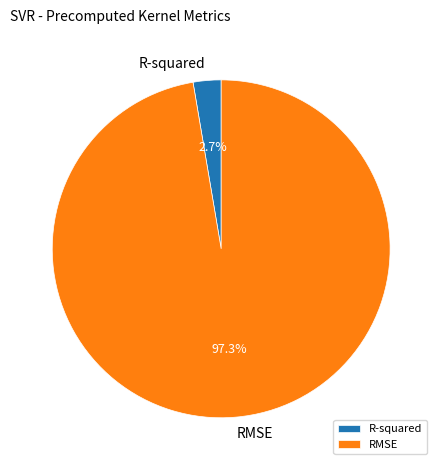

How many segments does this pie chart have?

2